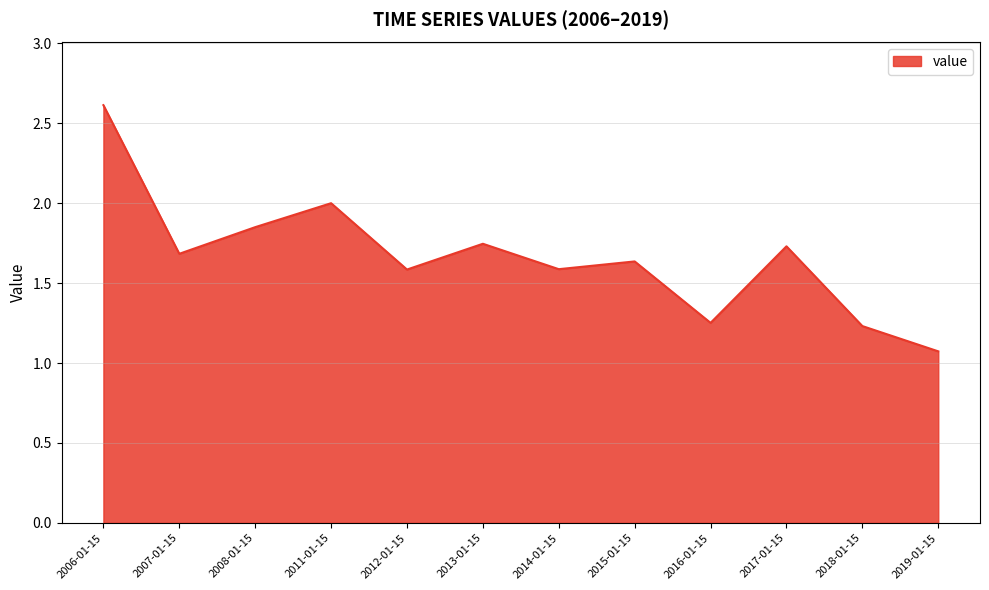

Where is the data nearest to the value 1?

2019-01-15